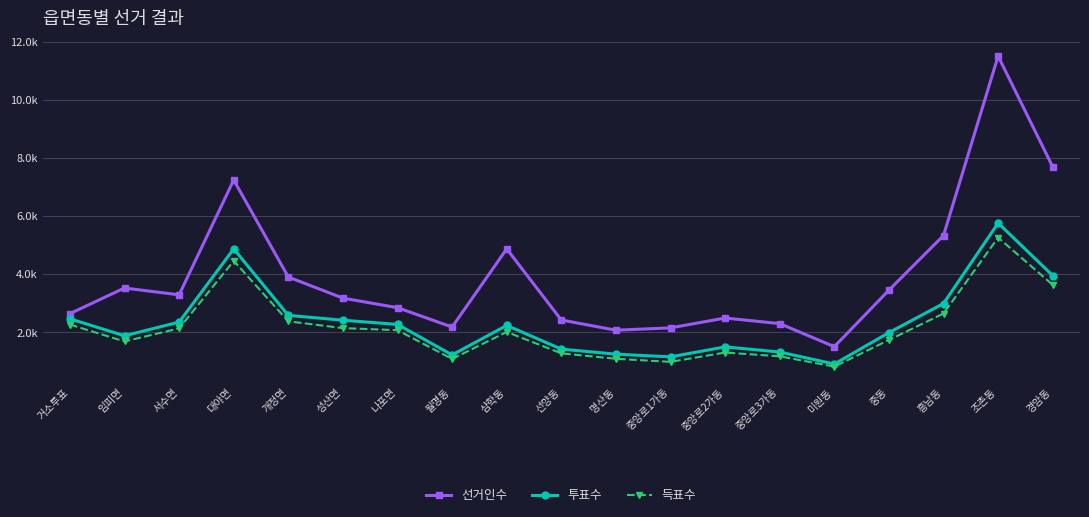

List the labels in order of 선거인수 value, smallest first.

미원동, 명산동, 중앙로1가동, 월명동, 중앙로3가동, 선양동, 중앙로2가동, 거소투표, 나포면, 성산면, 서수면, 중동, 임피면, 개정면, 삼학동, 흥남동, 대야면, 경암동, 조촌동